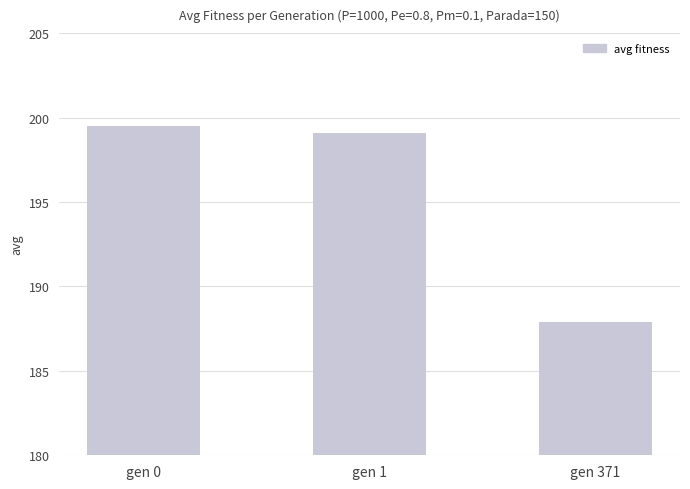

How many values are below 199?

1